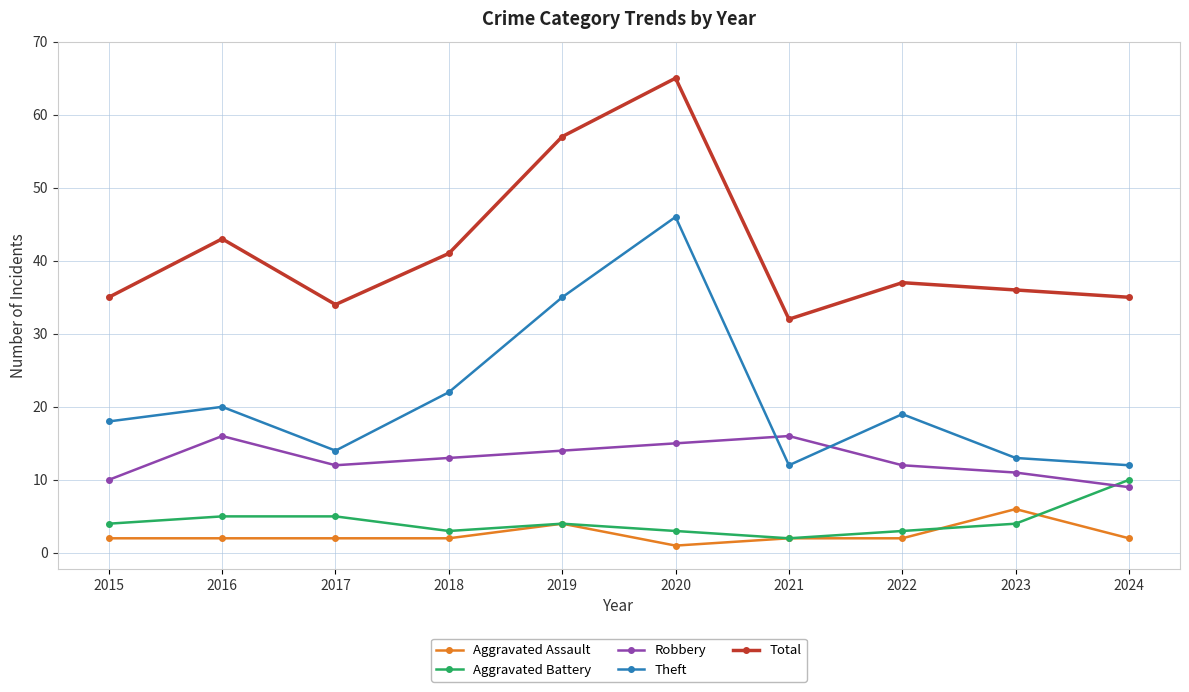

True or false: Aggravated Assault and Total cross at least once.

False